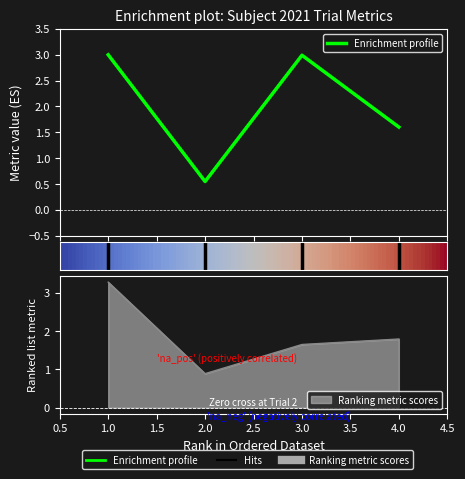

At how many categories does at least one series exceed 2?

2